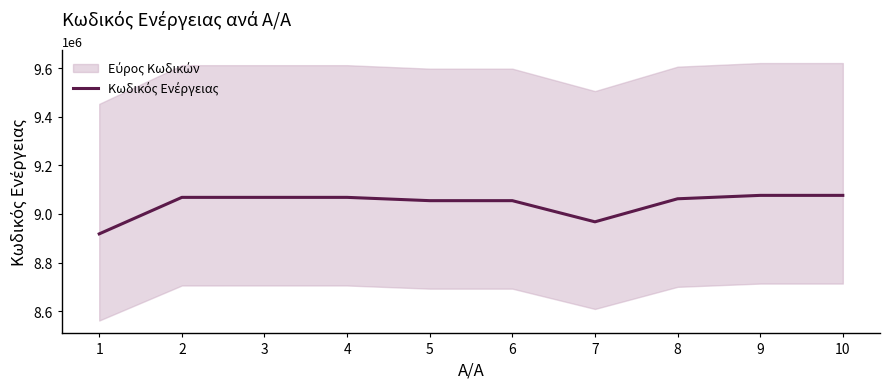

The chart shows a value of 8967587 at 7. True or false?

True